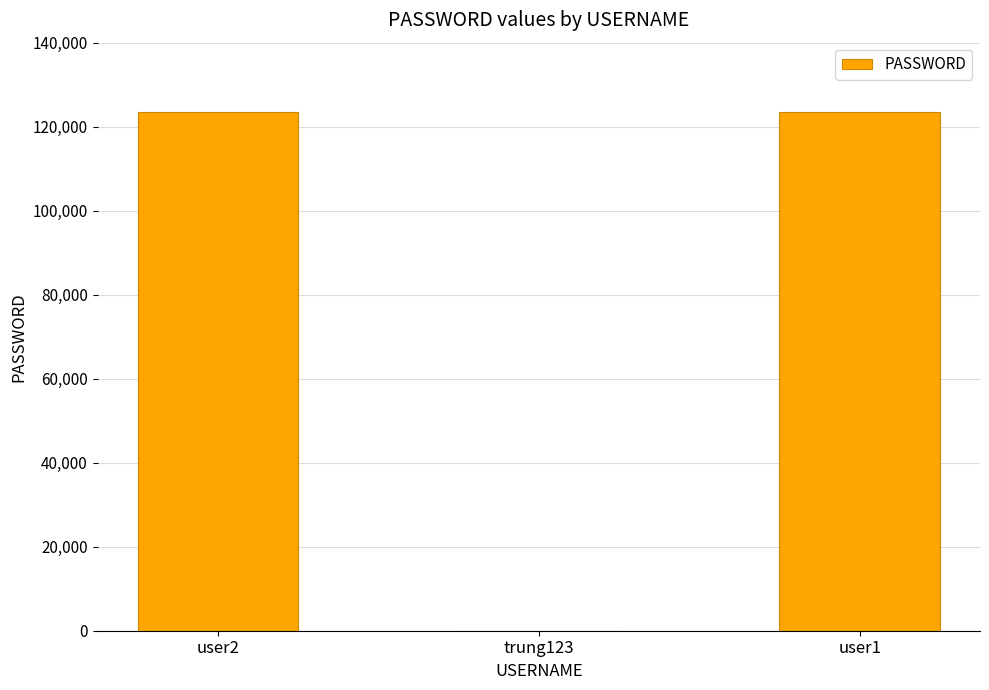

Reading left to right, extract all data points from this chart.

user2=123456	trung123=1	user1=123456